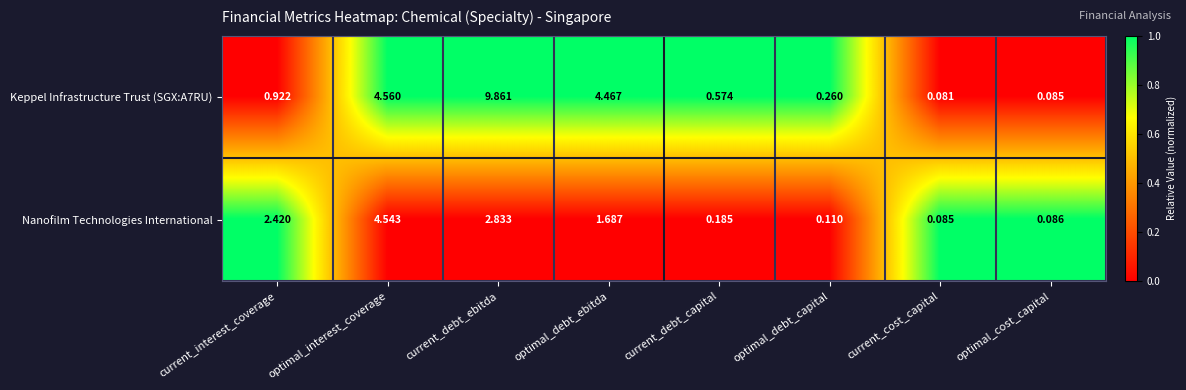

Which category has the highest value across all series?

current_debt_ebitda